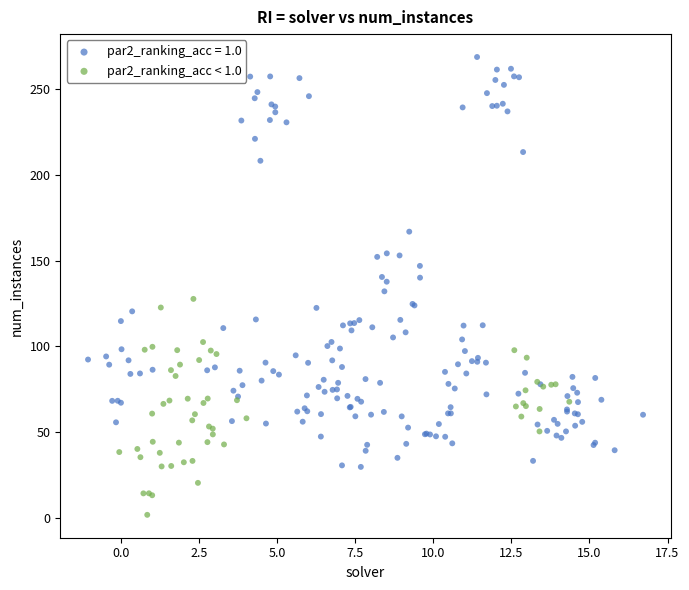

Which series reaches the minimum Y coordinate?

par2_ranking_acc < 1.0